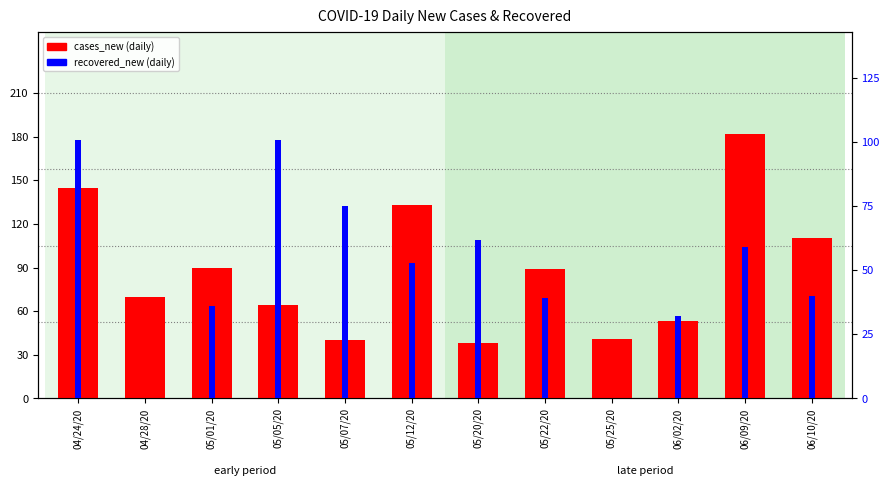

Rank the series by their average value, from highest to lowest.

cases_new, recovered_new